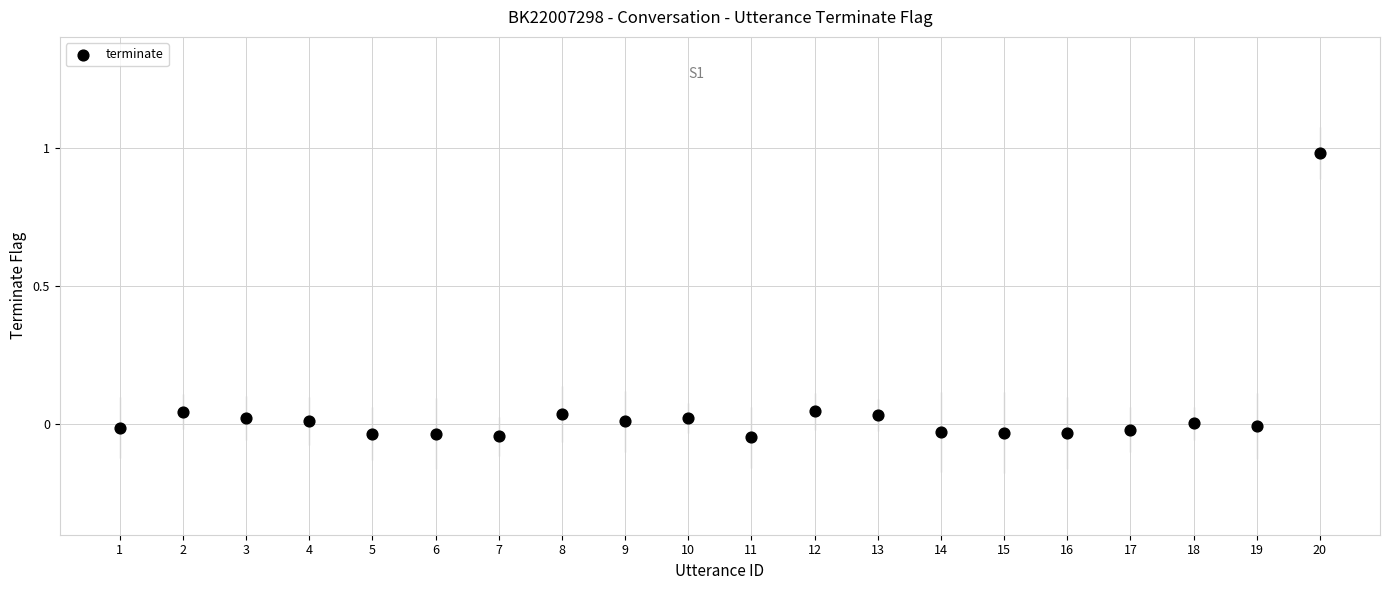

How many data points are displayed?

20